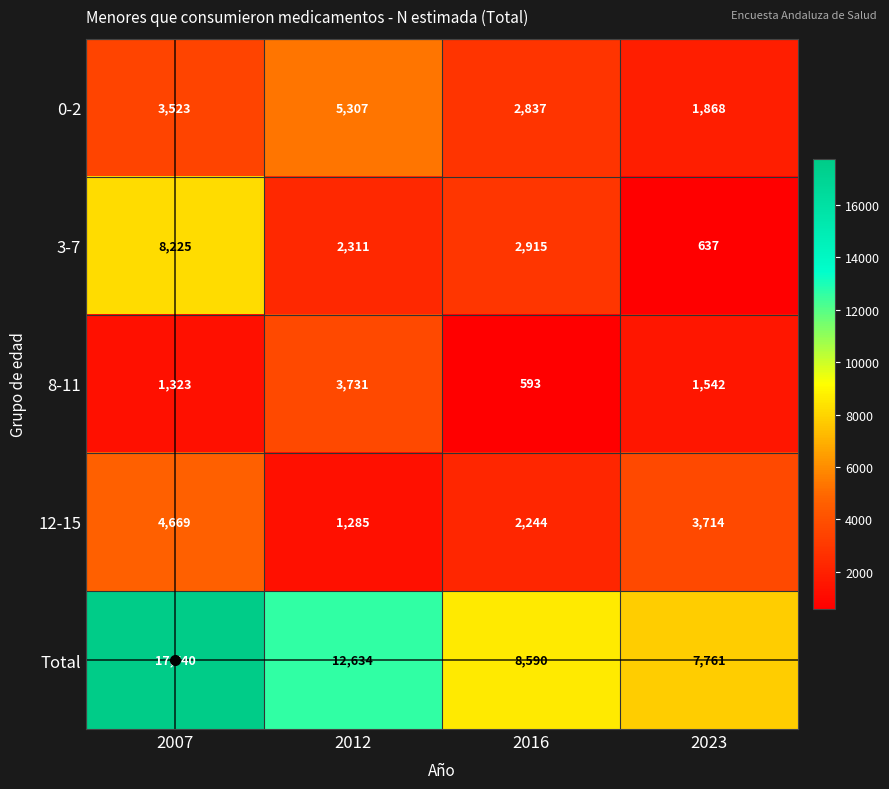

At which label is Total closest to 12750?

2012